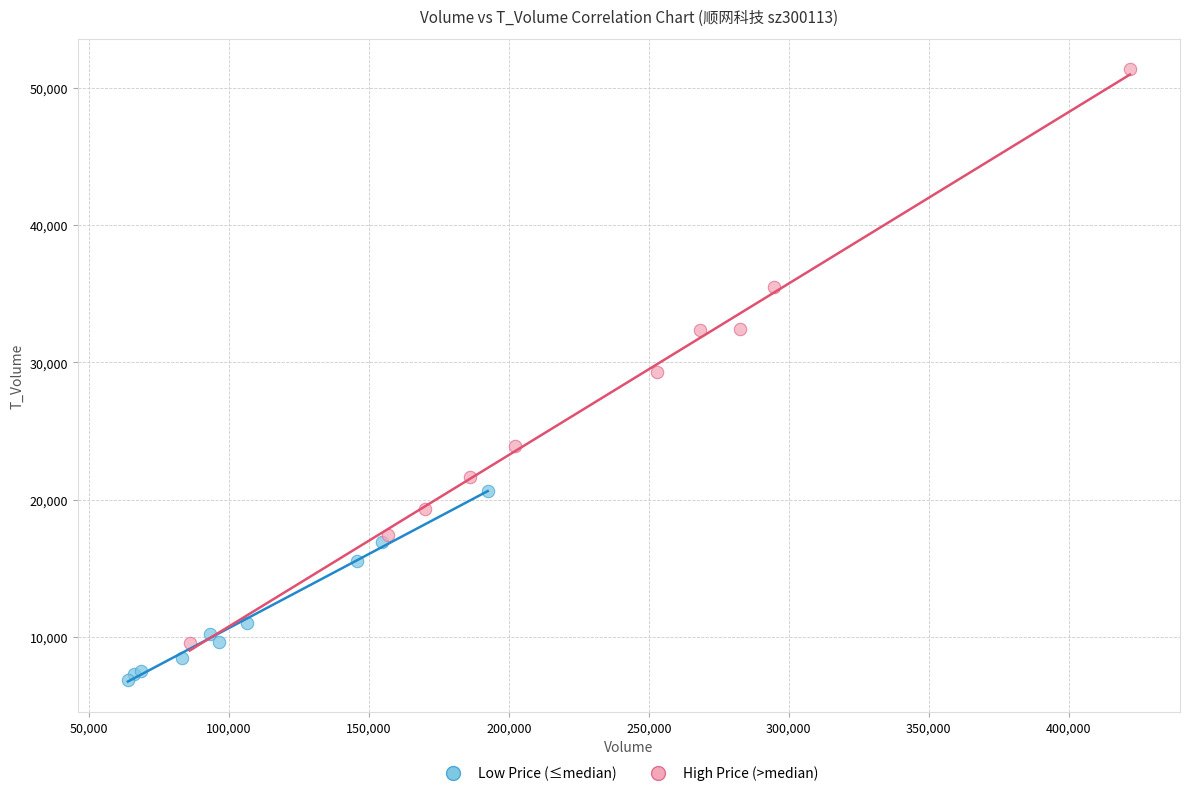

Which series reaches the minimum Y coordinate?

Low Price (≤median)